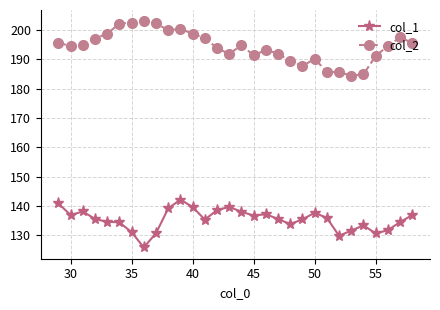

Rank the series by their maximum value, from lowest to highest.

col_1, col_2